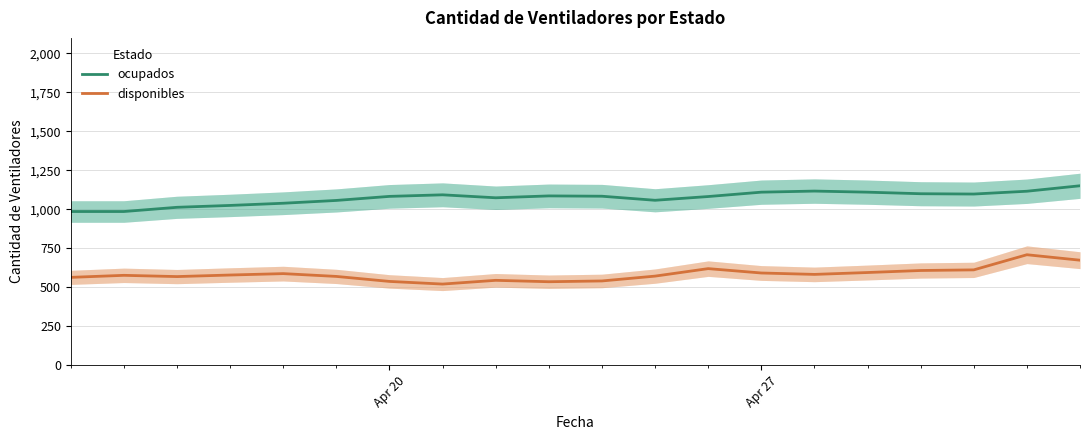

True or false: disponibles and ocupados intersect in this chart.

False